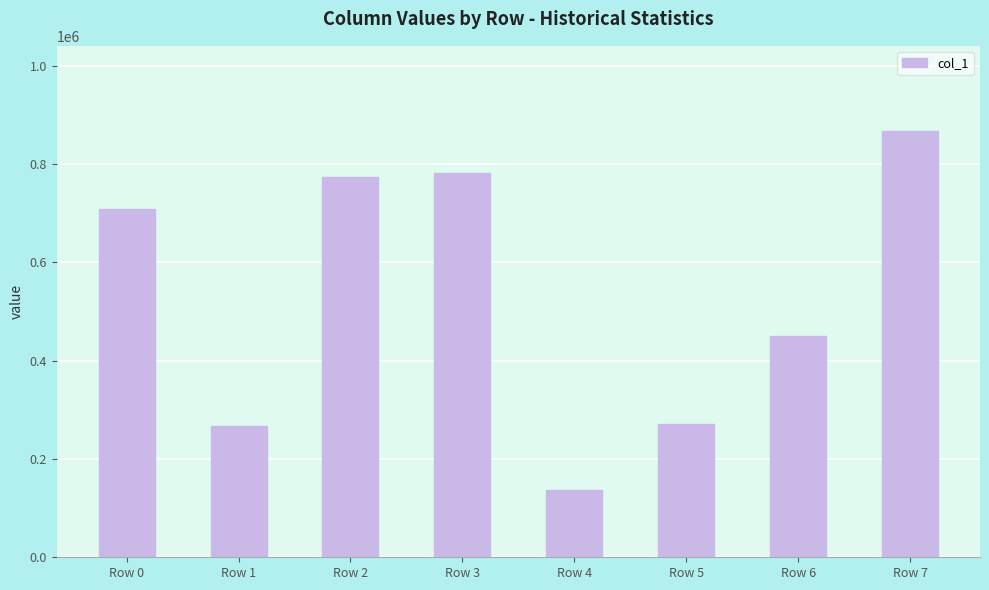

What is the ratio of the value at Row 4 to the value at Row 1?

0.5